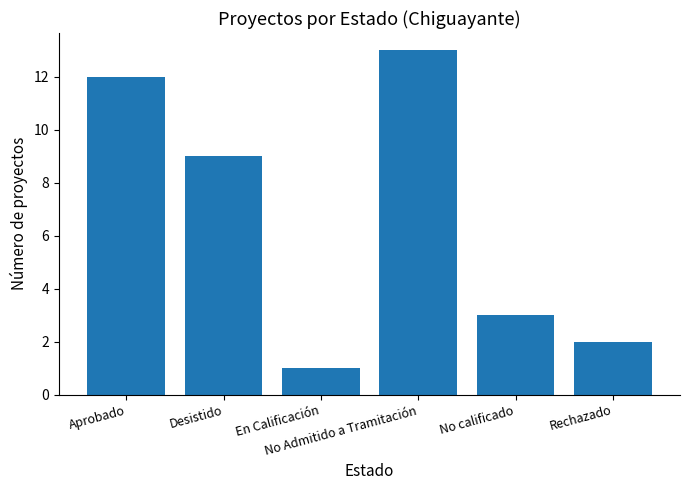

Rank the categories by value from lowest to highest.

En Calificación, Rechazado, No calificado, Desistido, Aprobado, No Admitido a Tramitación